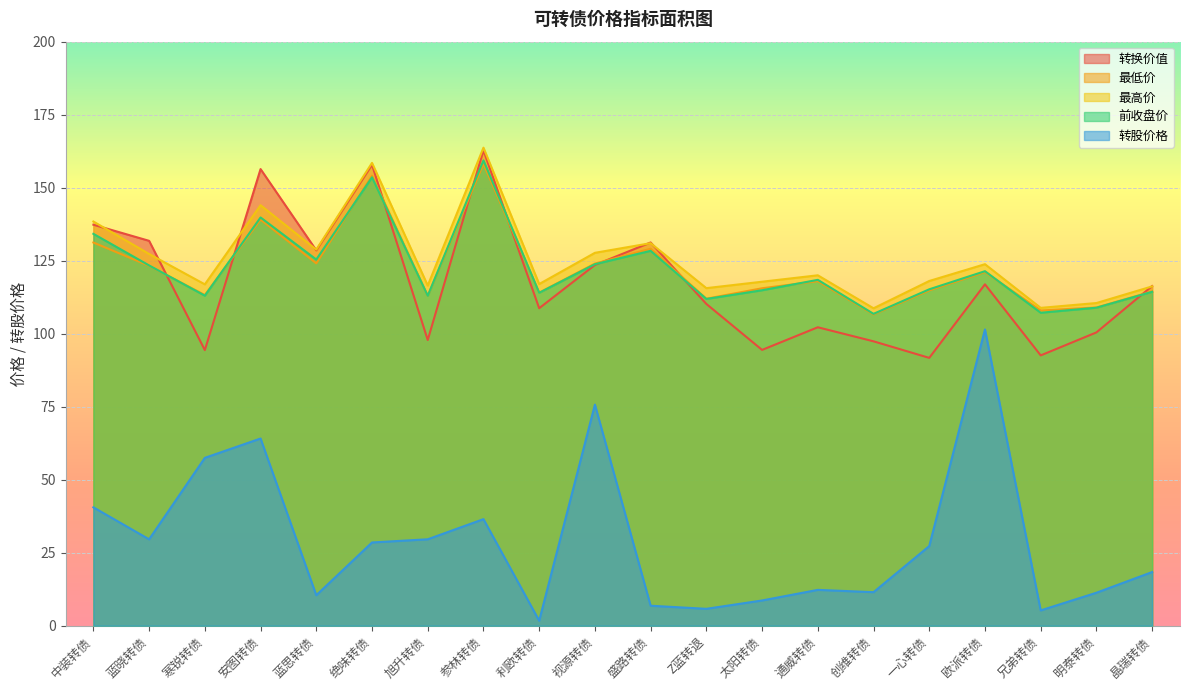

What is the average value of the 转股价格 series?

29.1